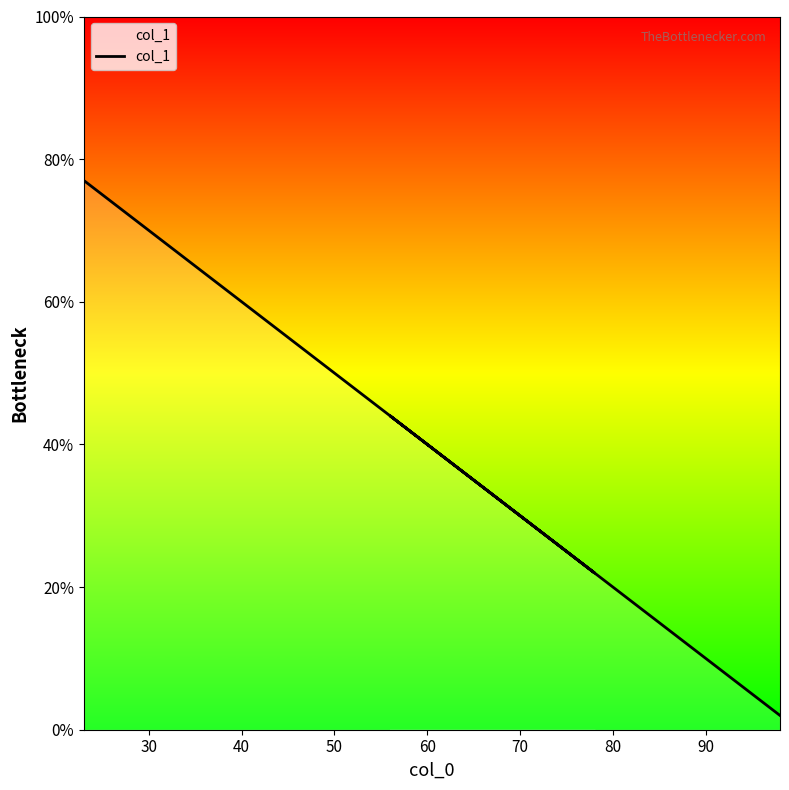

What is the value of the 2nd point from the left?

44